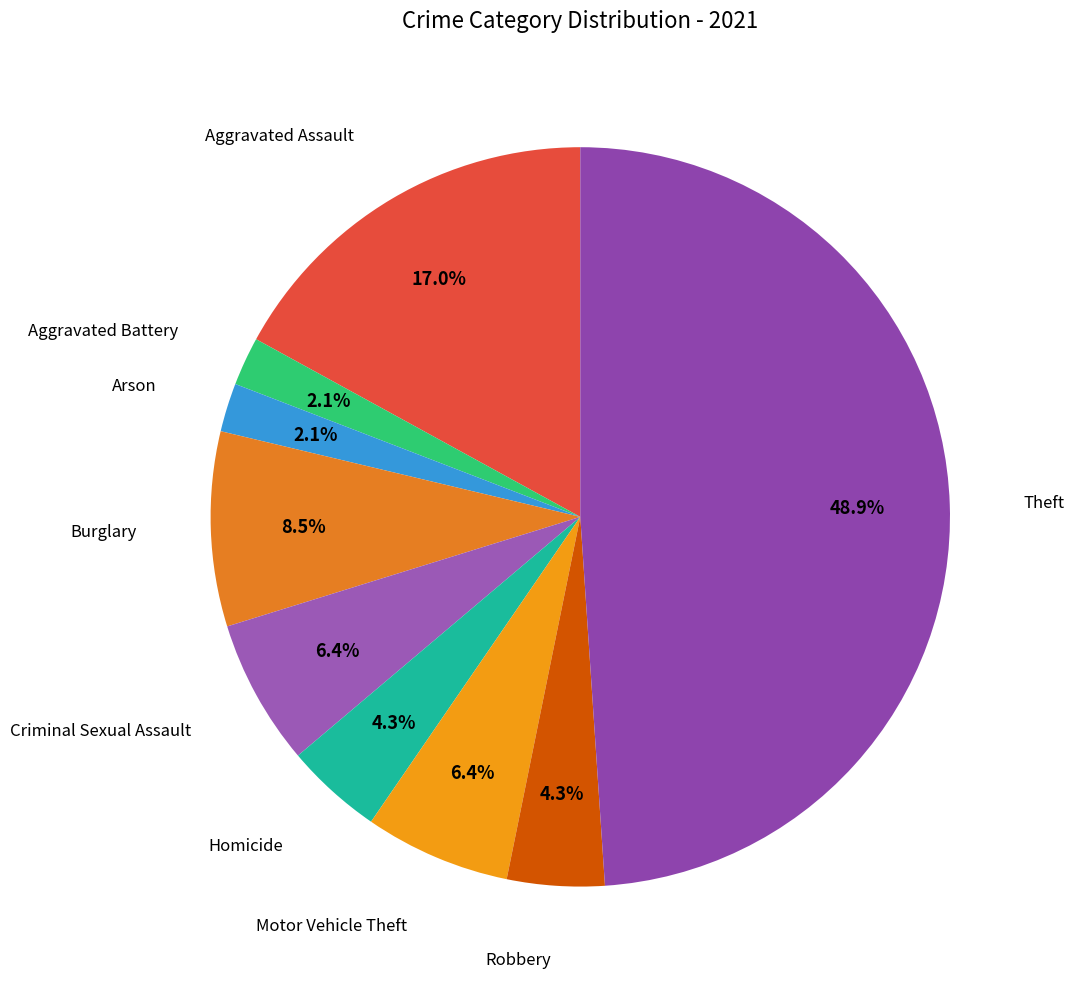

How many segments does this pie chart have?

9